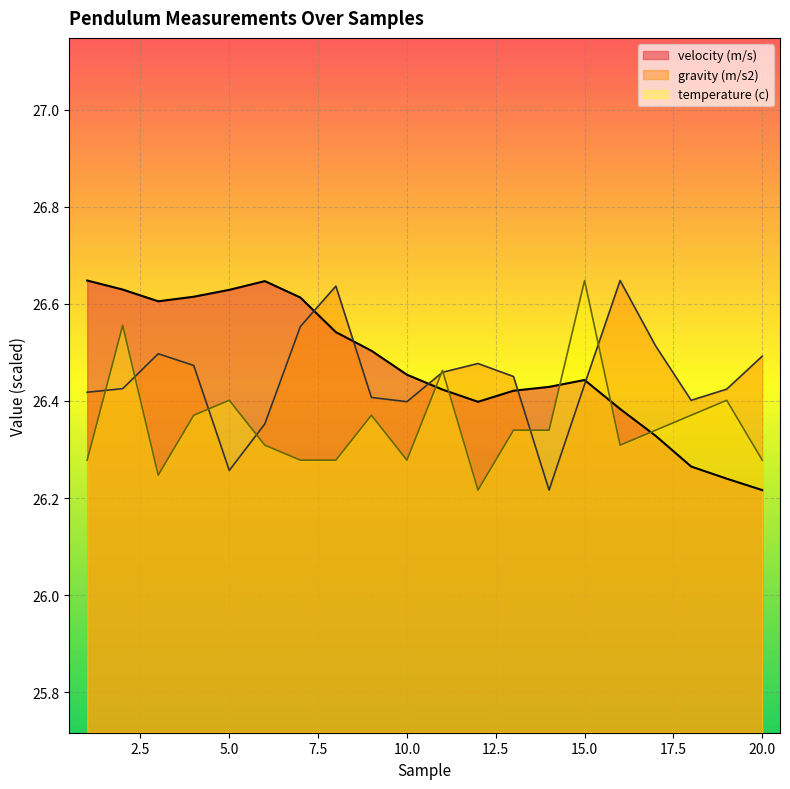

Is it true that gravity (m/s2) equals 26.5 at 17?

True